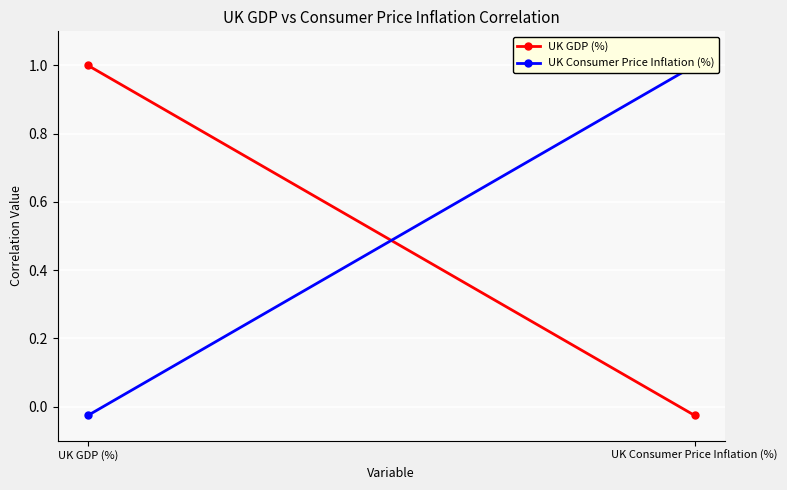

What is the highest value of the UK Consumer Price Inflation (%) series?

1.0